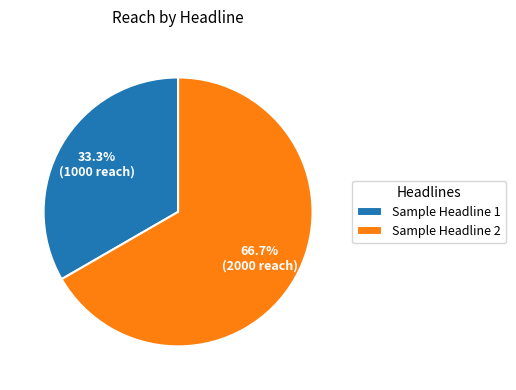

To the nearest percent, what is the difference between the Sample Headline 1 and Sample Headline 2 slice percentages?

33%